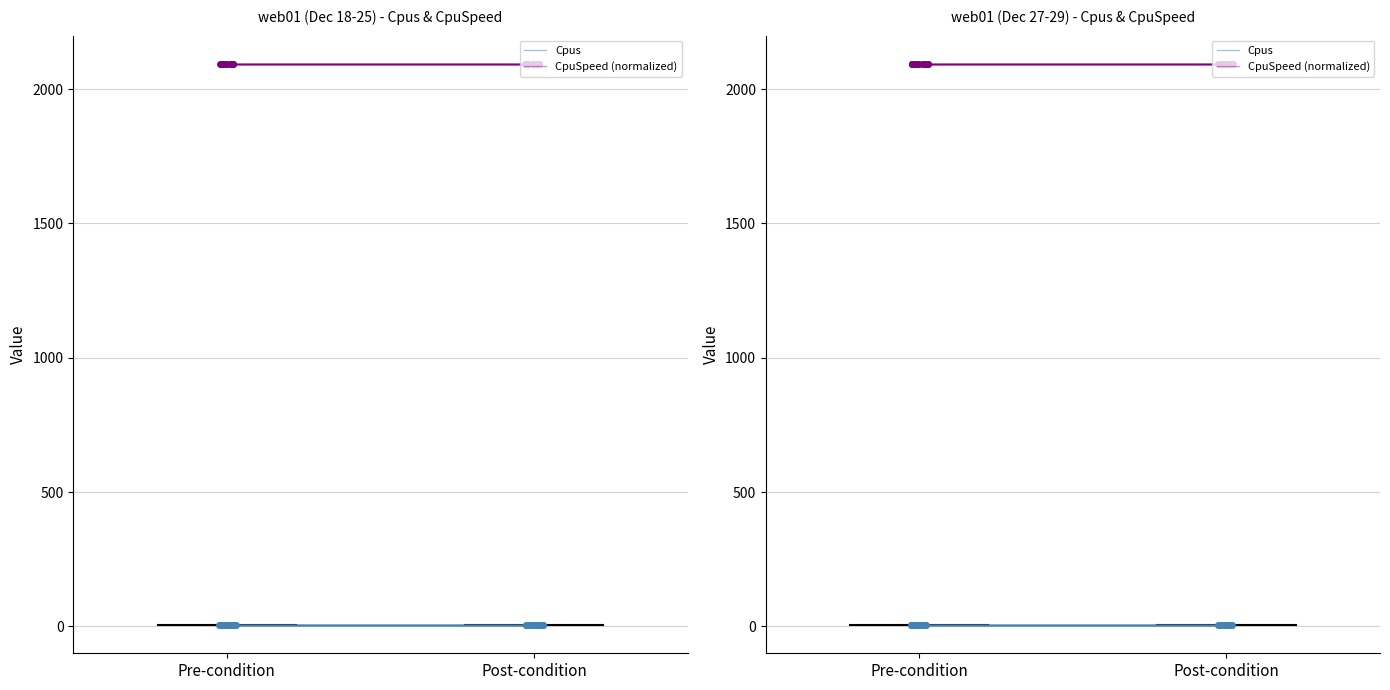

How many distinct data groups are displayed?

2